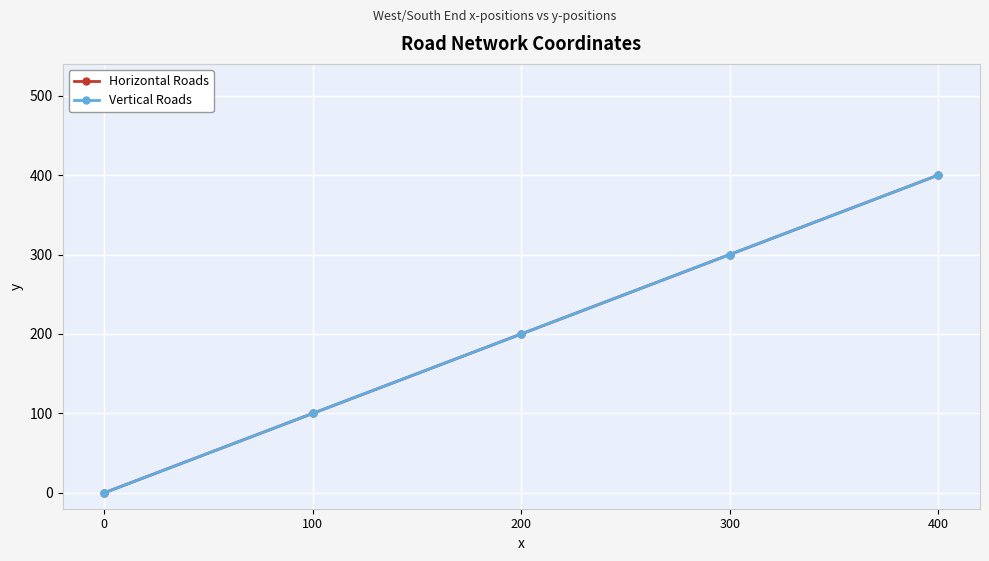

The Horizontal Roads series shows 200 at 200. True or false?

True